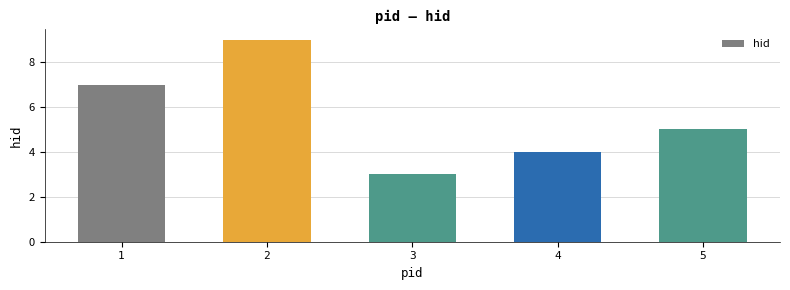

Count the number of data series in this chart.

1